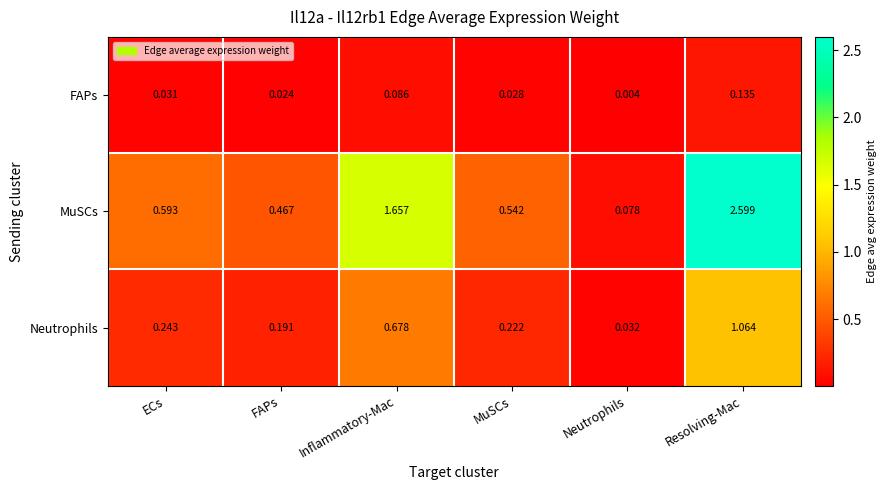

At which category does the chart reach its peak across all series?

Resolving-Mac